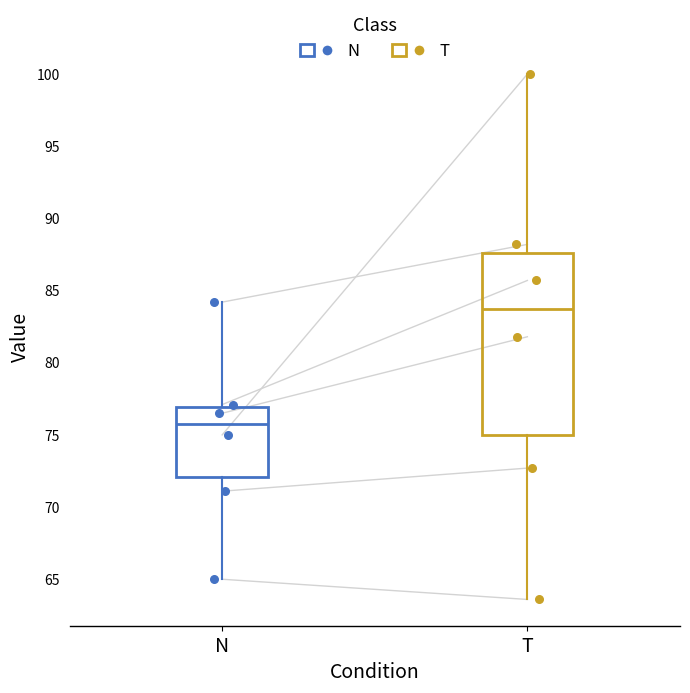

Which box's median line is the highest?

T